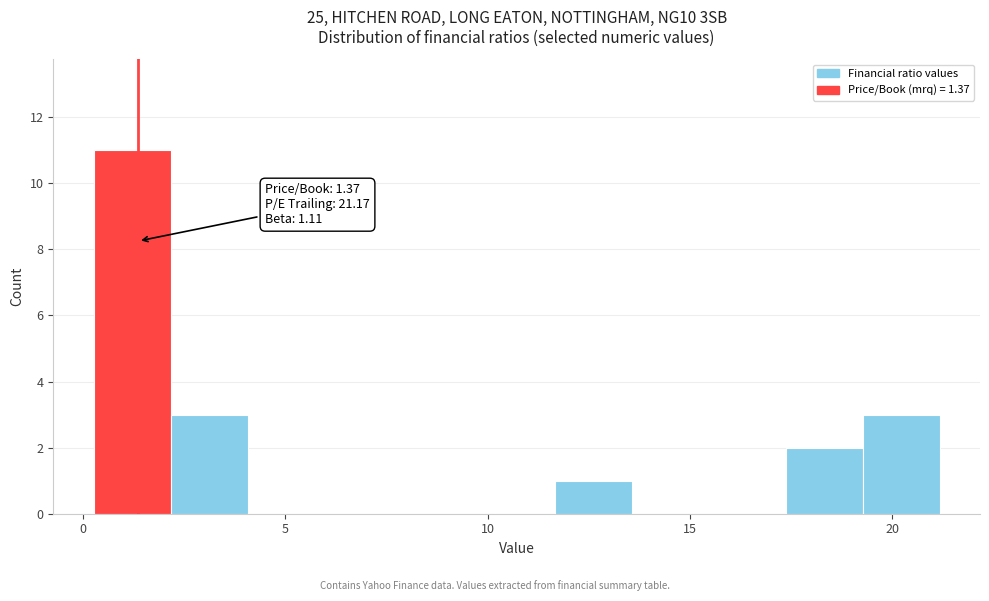

Read against the x-axis, roughly where is the centre of the tallest bar?

1.0